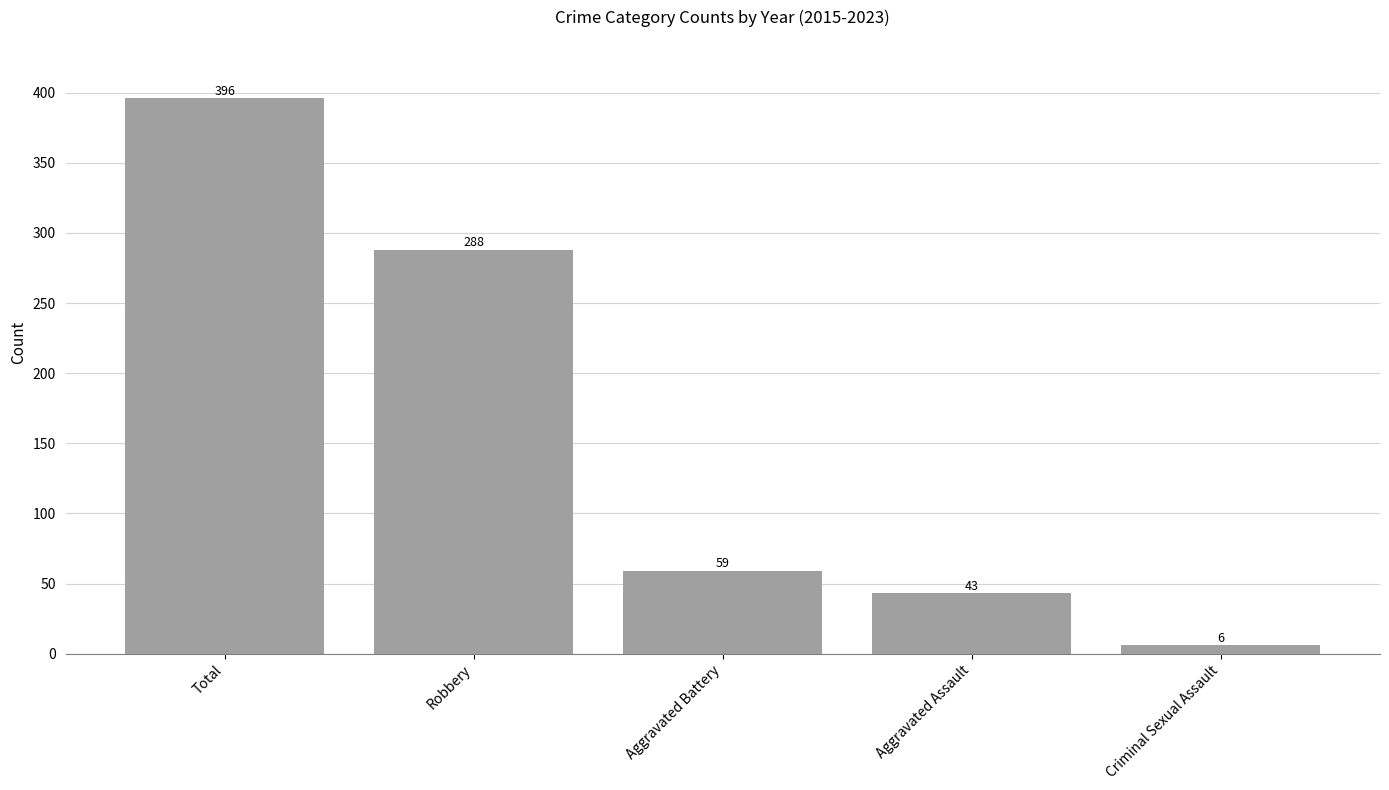

Reading left to right, what are all the values shown in this chart?

396	288	59	43	6